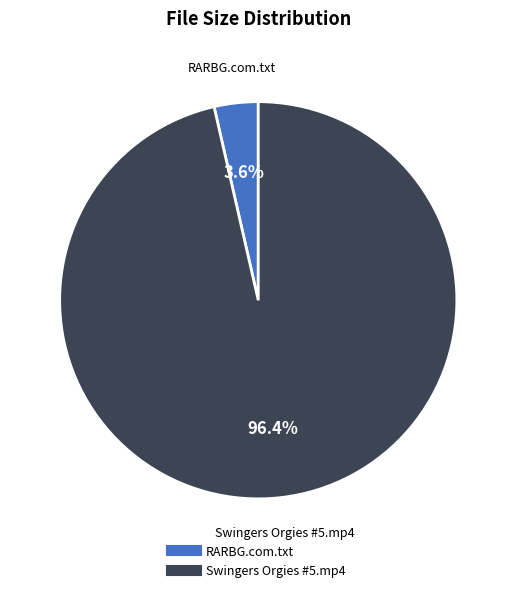

Does any single category account for the majority?

Yes